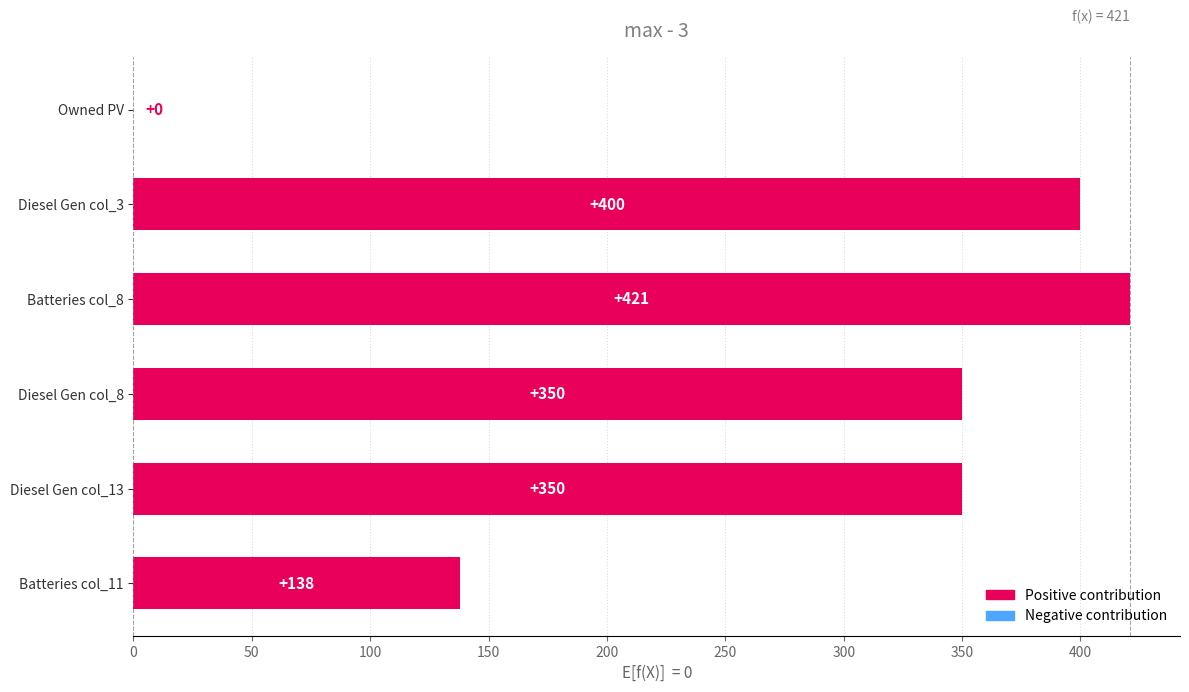

What is the greatest value displayed?

421